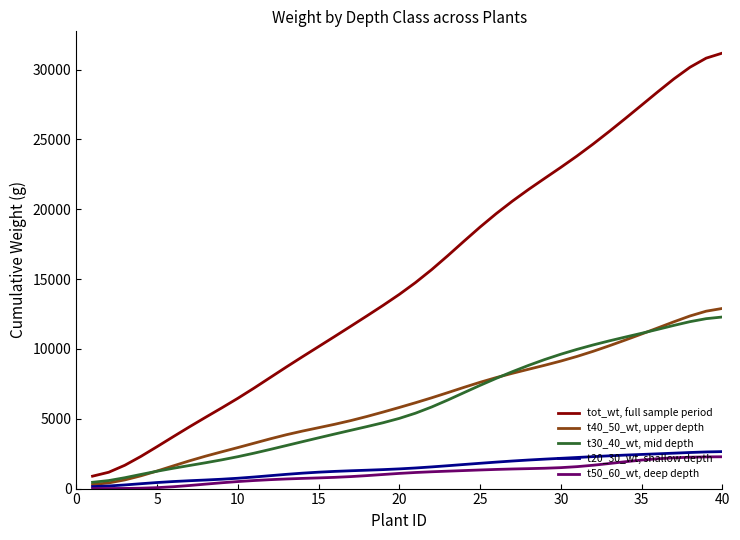

True or false: t30_40_wt, mid depth and t50_60_wt, deep depth intersect in this chart.

False